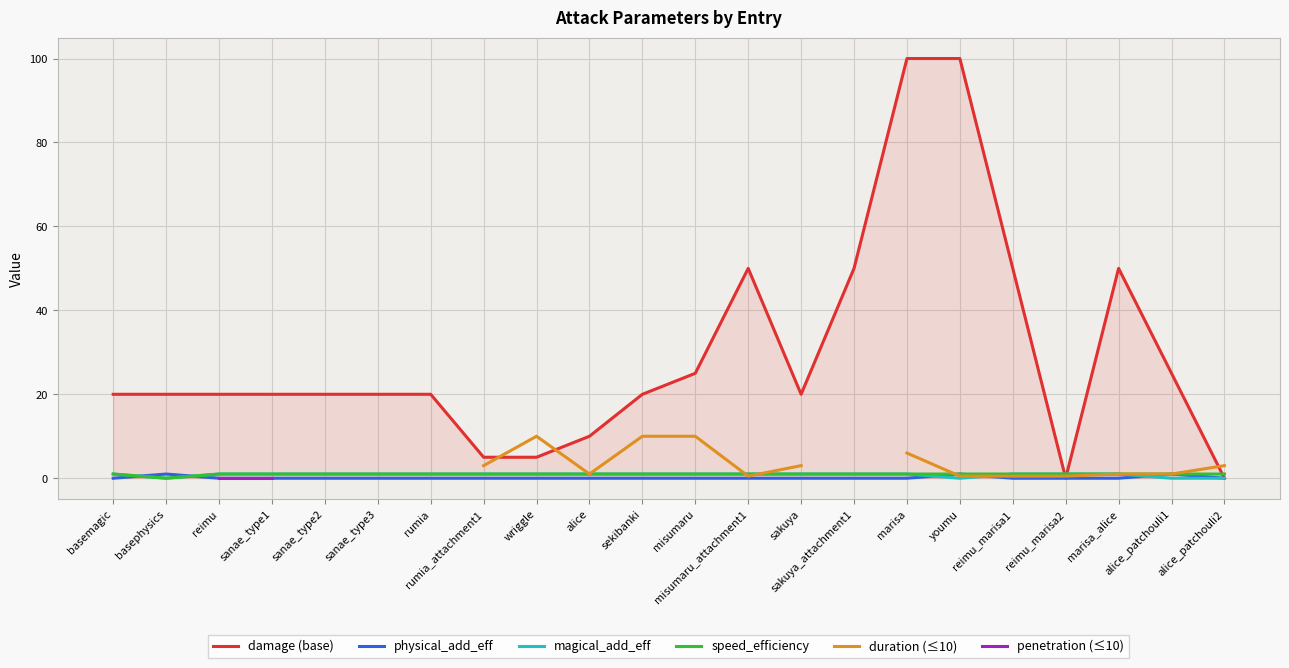

True or false: damage (base) has a value of 20 at reimu.

True